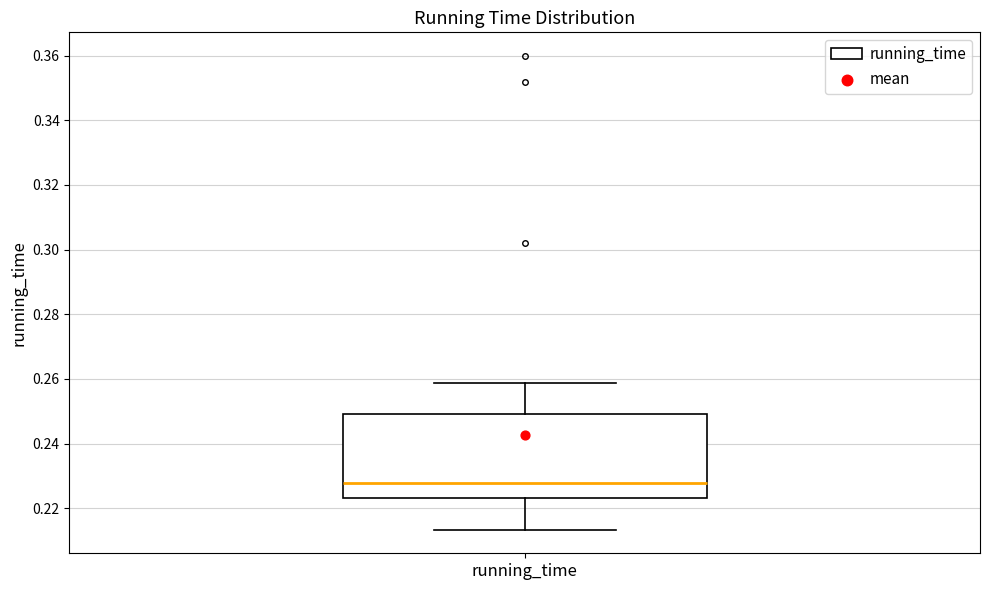

Transcribe this box plot: give where the median line is, the range the box spans, and where the two whiskers end, as read against the y-axis. The values are not printed on the chart, so give them approximately, as read against the axis.

median 0.228, box 0.224 to 0.250, whiskers 0.214 to 0.258